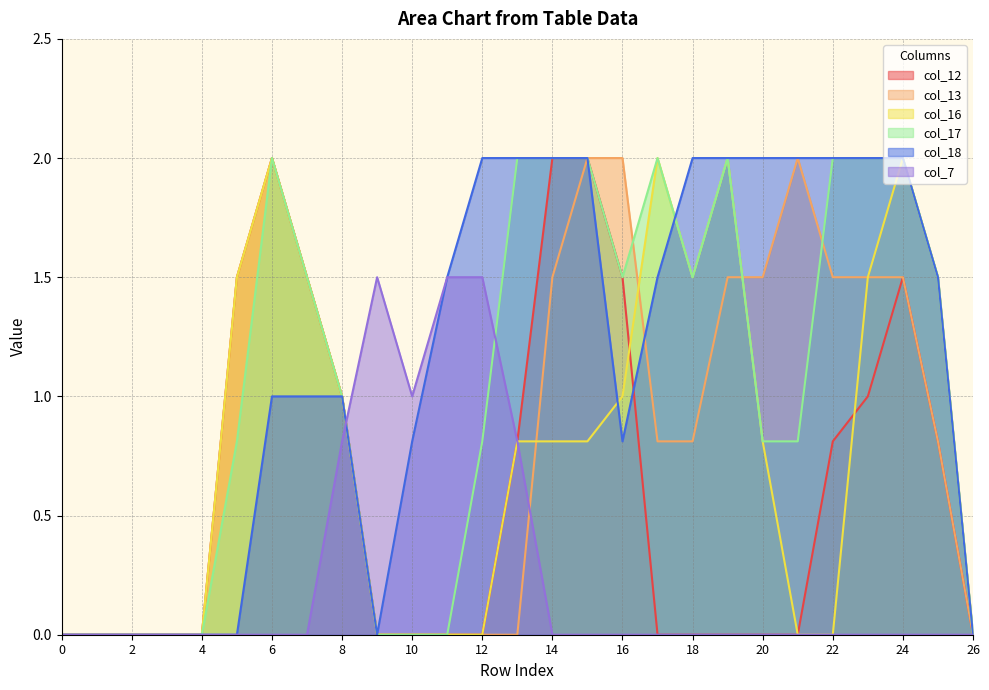

At which label is col_17 closest to 1?

8